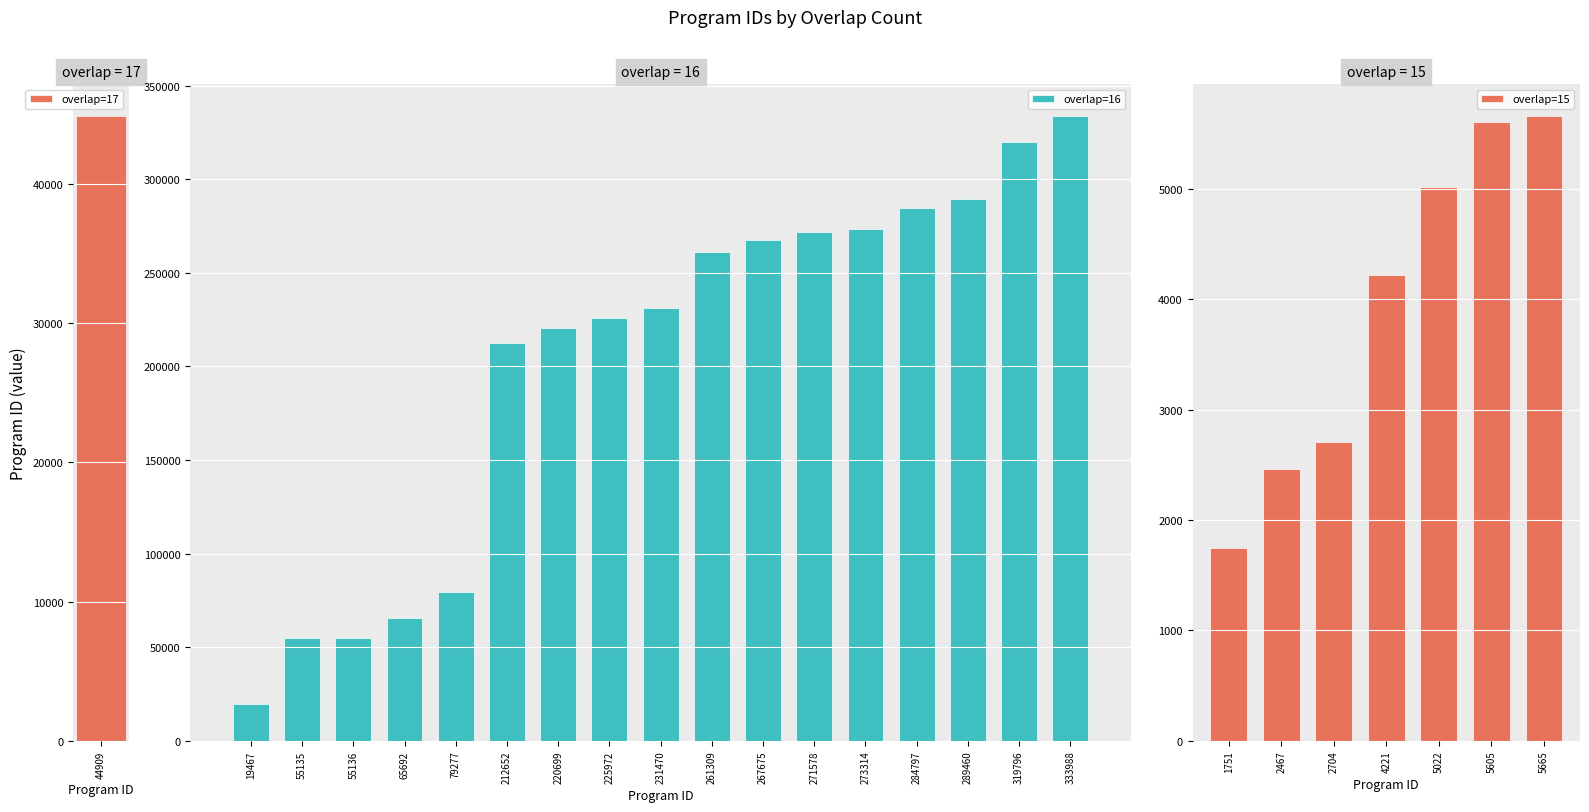

Which has a higher value, 15 or 16?

16